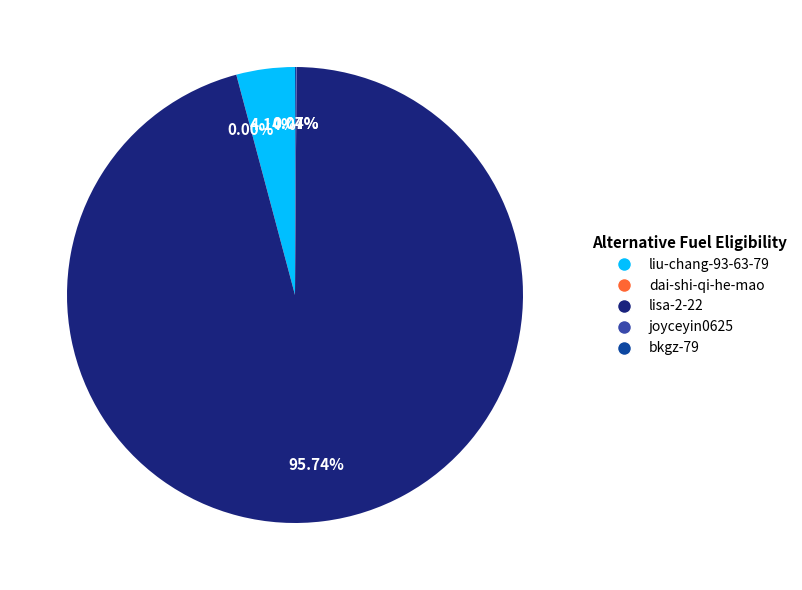

To the nearest percent, what is the difference between the largest and smallest slice percentages?

96%